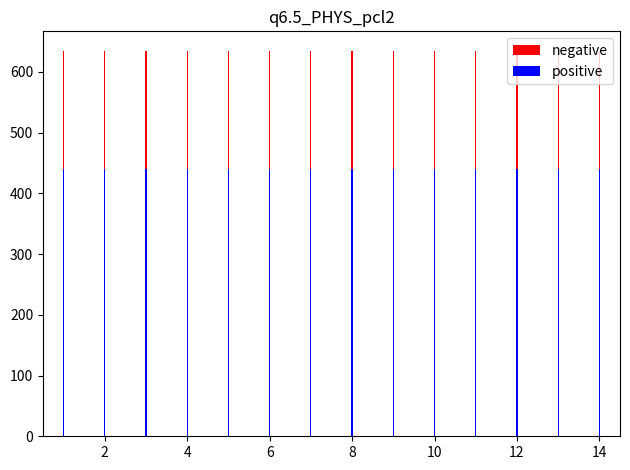

What is the average value of the positive series?

440